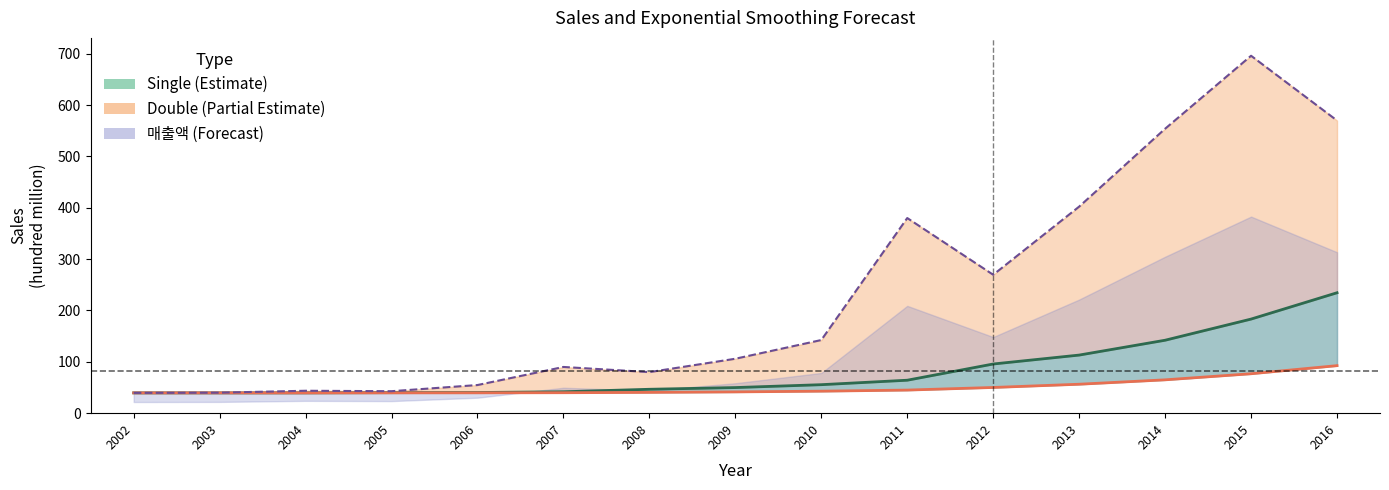

At which label does Single first exceed 49?

2009